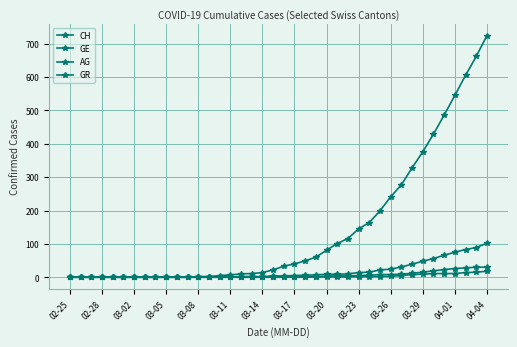

At how many categories does at least one series exceed 334?

7